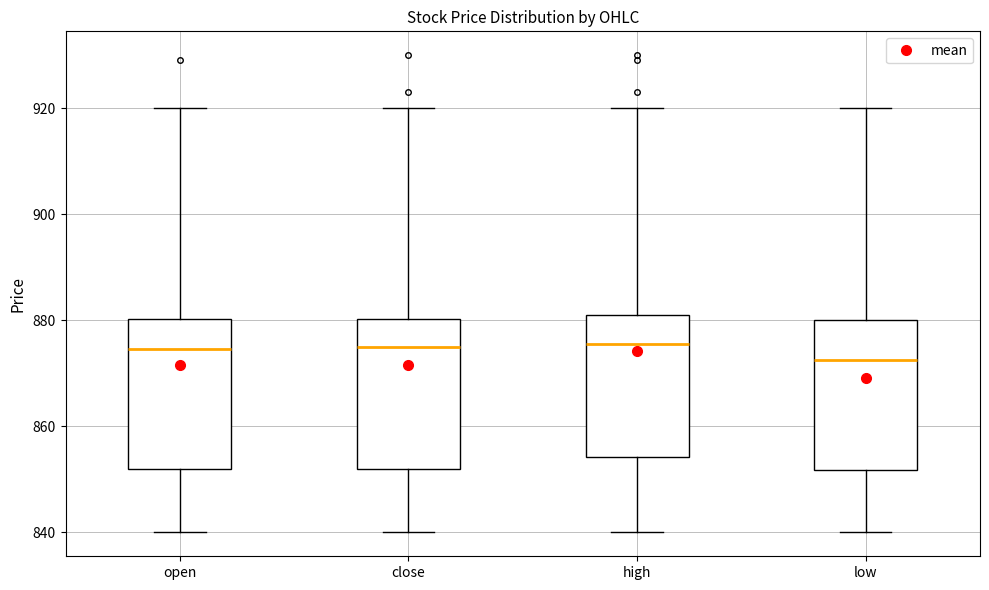

Reading left to right, transcribe this box plot: for each box, give where its median line is, the range the box spans, and where its two whiskers end, as read against the y-axis. The values are not printed on the chart, so give them approximately, as read against the axis.

open: median 874, box 852 to 880, whiskers 840 to 920
close: median 876, box 852 to 880, whiskers 840 to 920
high: median 876, box 854 to 882, whiskers 840 to 920
low: median 872, box 852 to 880, whiskers 840 to 920